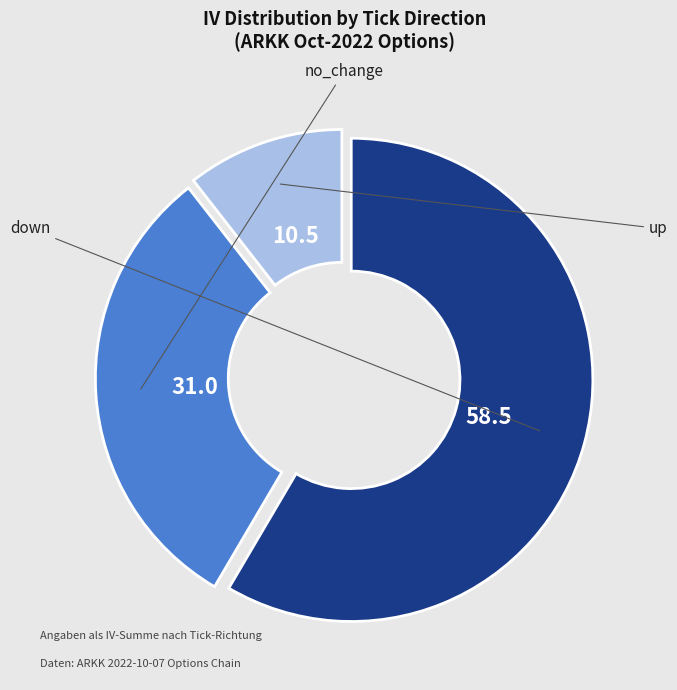

Does any single category account for the majority?

Yes